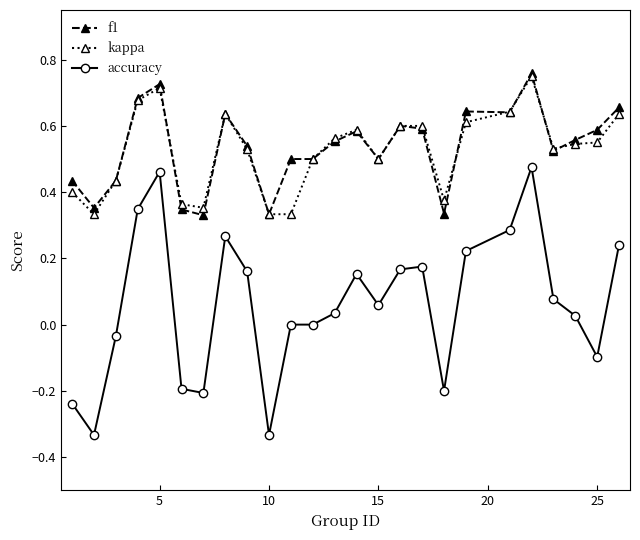

How many data points does each series have?

25